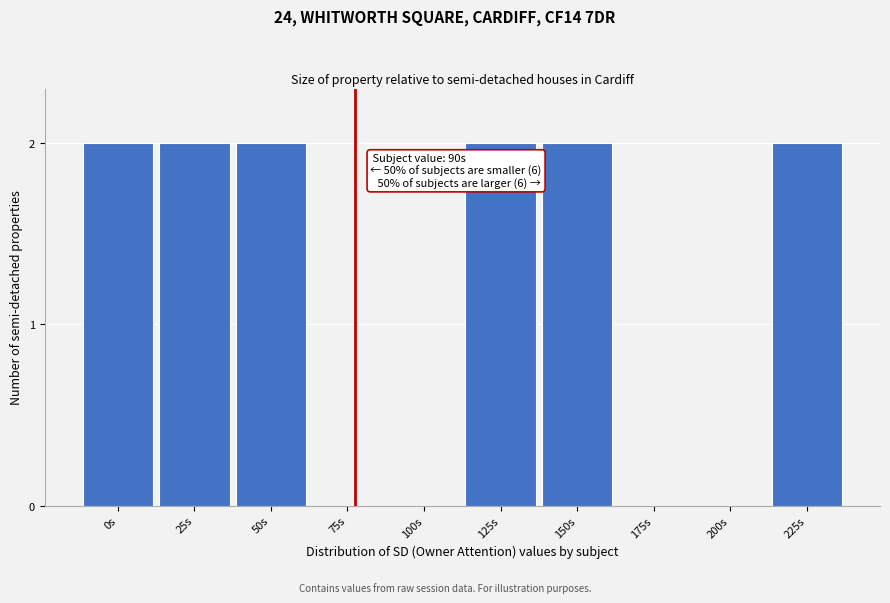

Reading left to right, what are all the values shown in this chart?

0s=2	25s=2	50s=2	75s=0	100s=0	125s=2	150s=2	175s=0	200s=0	225s=2